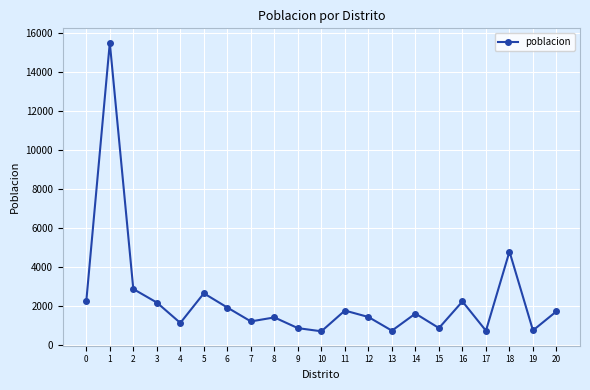

What is the difference between the values at 13 and 0?

1506